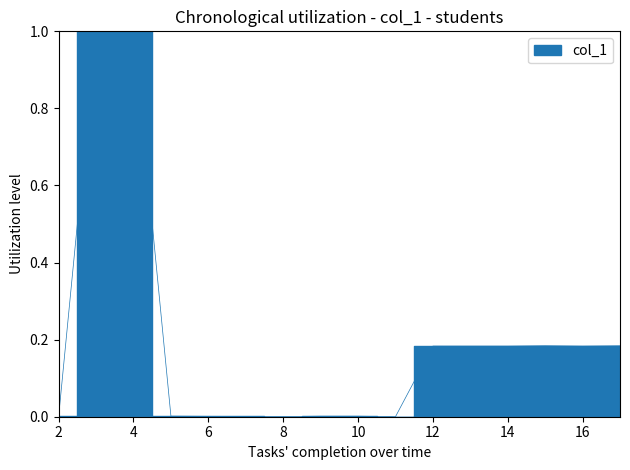

How many interior local peaks (higher than both neighbors) does the data have?

4